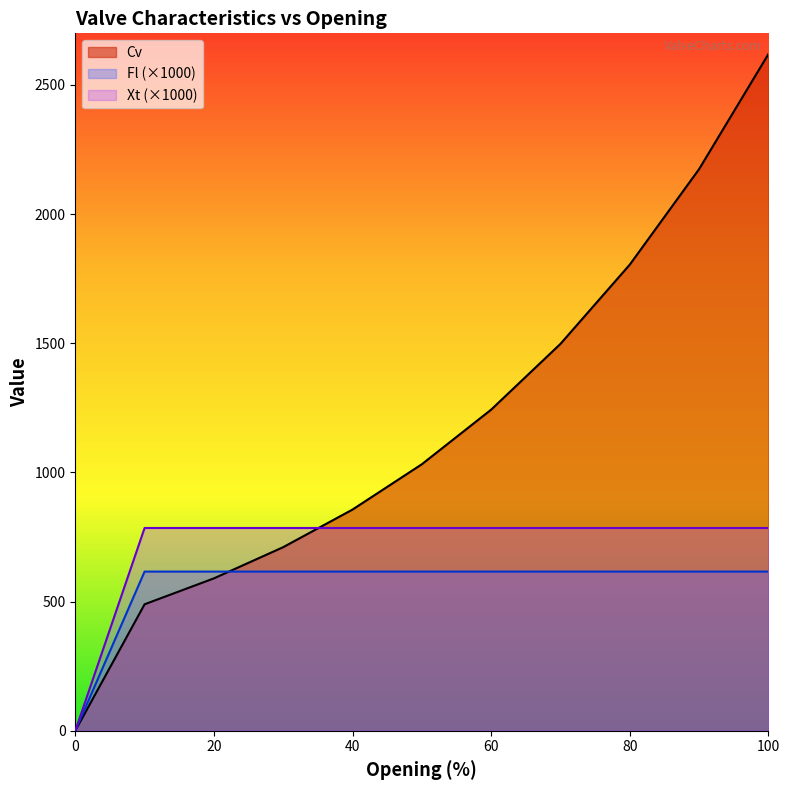

What is the sum of all Fl values?

6162.2